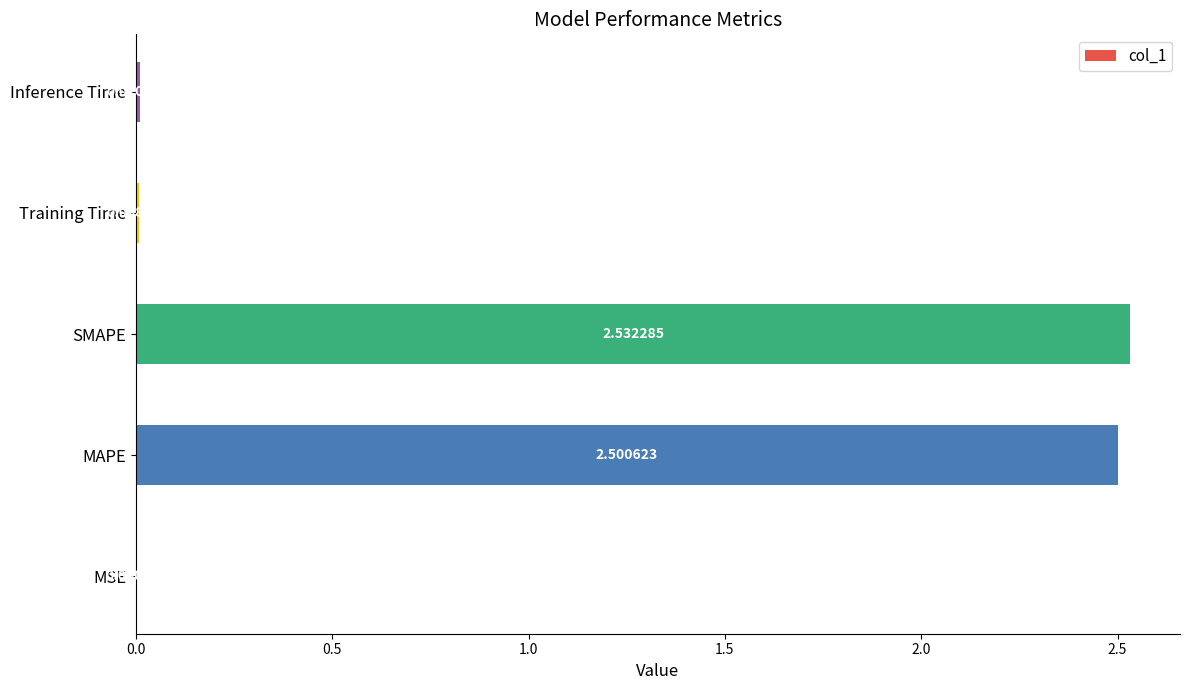

What is the change in value from MSE to MAPE?

+2.5